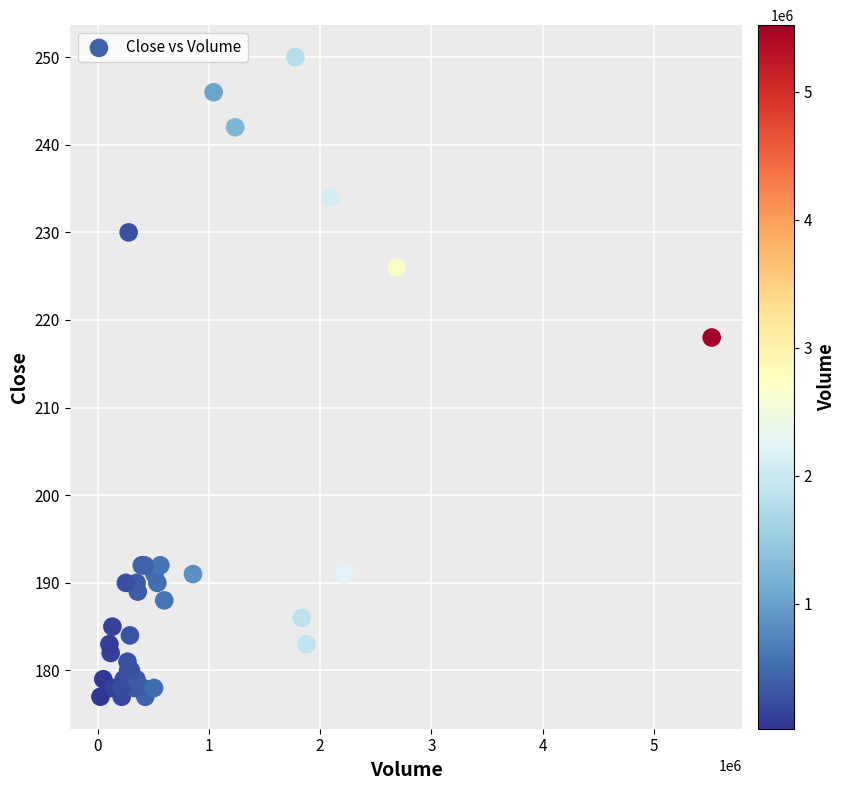

What Y value in the scatter plot is closest to 213?

218